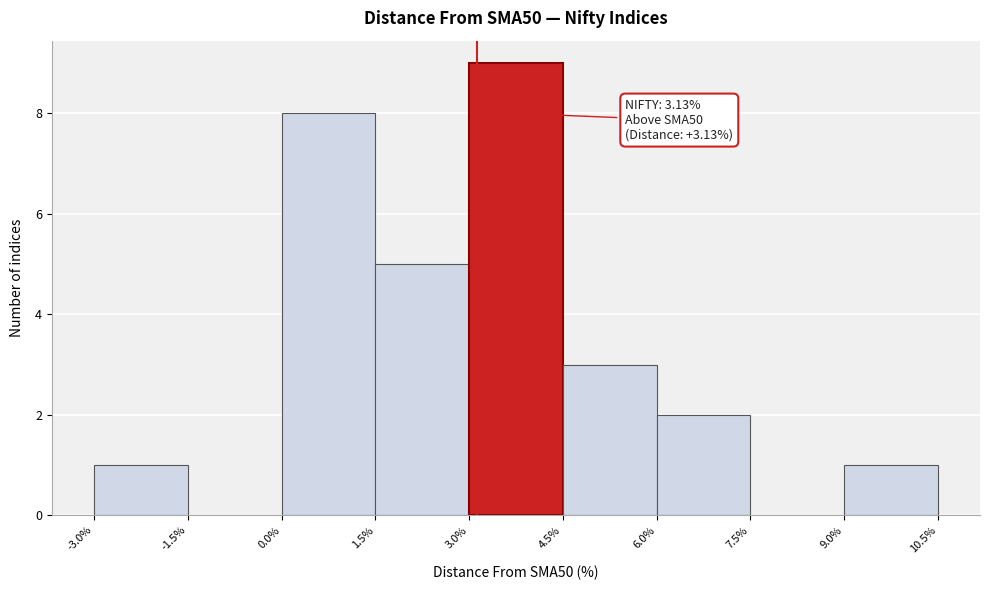

Which range on the x-axis has the tallest bar?

3.0% to 4.5%